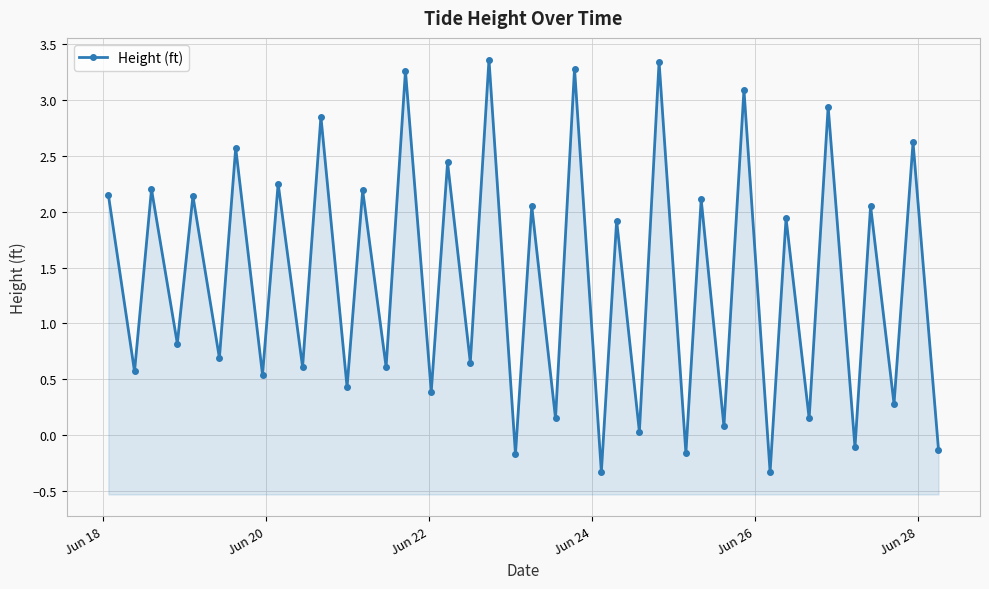

Reading left to right, what are all the values shown in this chart?

2.1	0.6	2.2	0.8	2.1	0.7	2.6	0.5	2.2	0.6	2.9	0.4	2.2	0.6	3.3	0.4	2.4	0.7	3.4	-0.2	2.0	0.1	3.3	-0.3	1.9	0.0	3.3	-0.2	2.1	0.1	3.1	-0.3	1.9	0.1	2.9	-0.1	2.0	0.3	2.6	-0.1